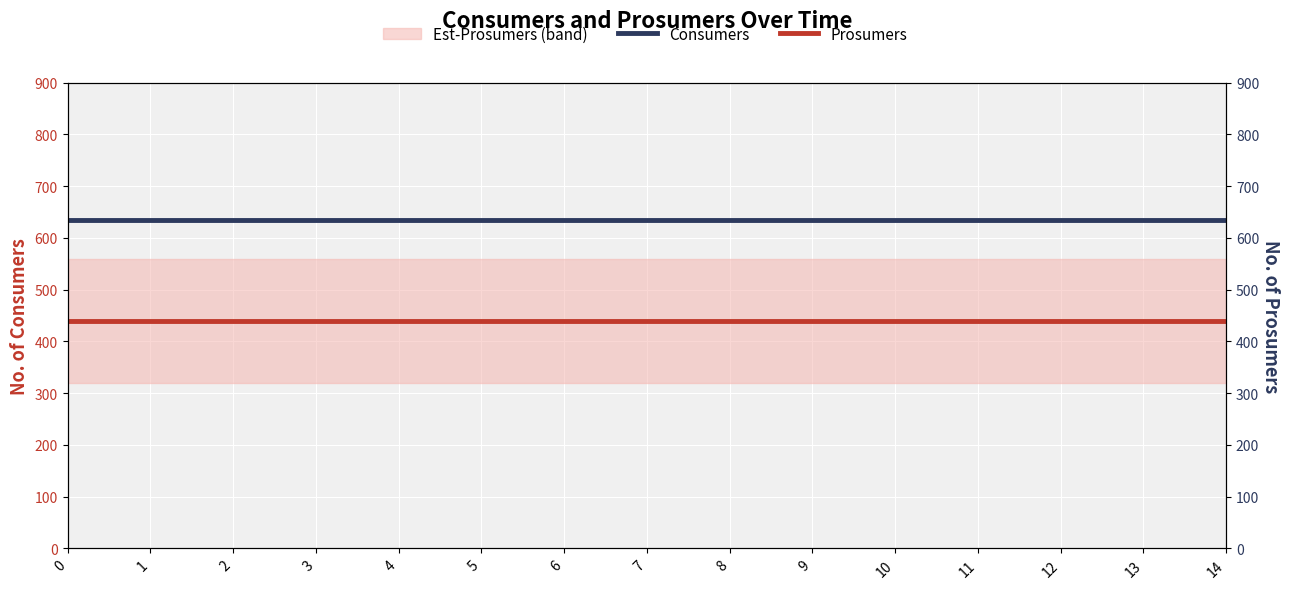

Rank the series by their average value, from lowest to highest.

Prosumers, Consumers